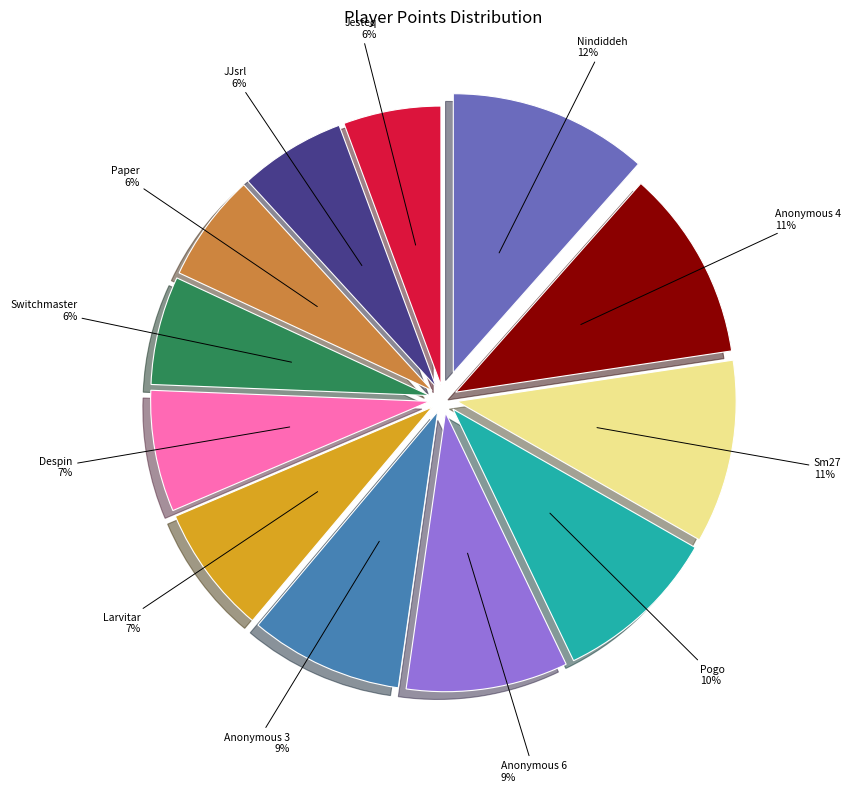

Does Larvitar account for over 50% of the chart?

No